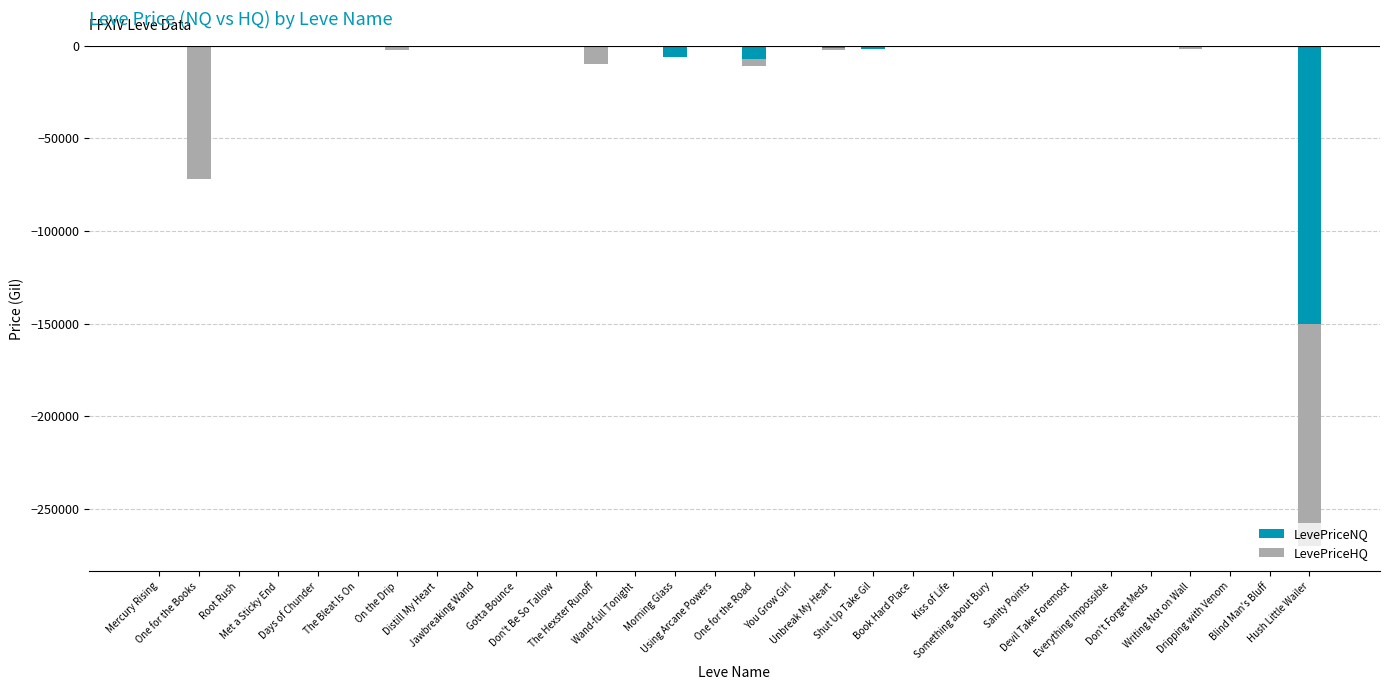

What is the difference between the highest and lowest values at The Hexster Runoff?

10000.0